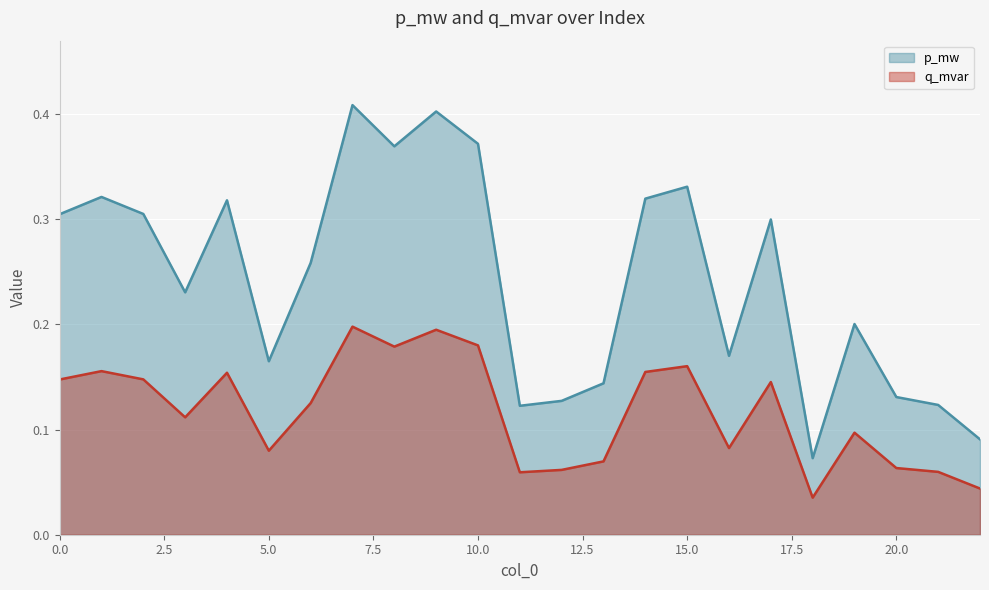

The value of q_mvar at 2 is 0.3. True or false?

False